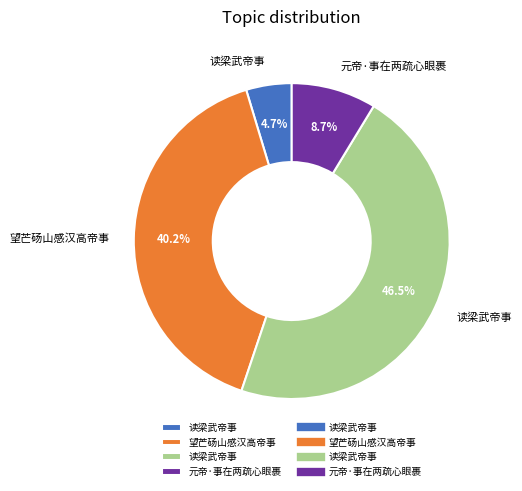

To the nearest percent, what is the difference between the largest and smallest slice percentages?

42%